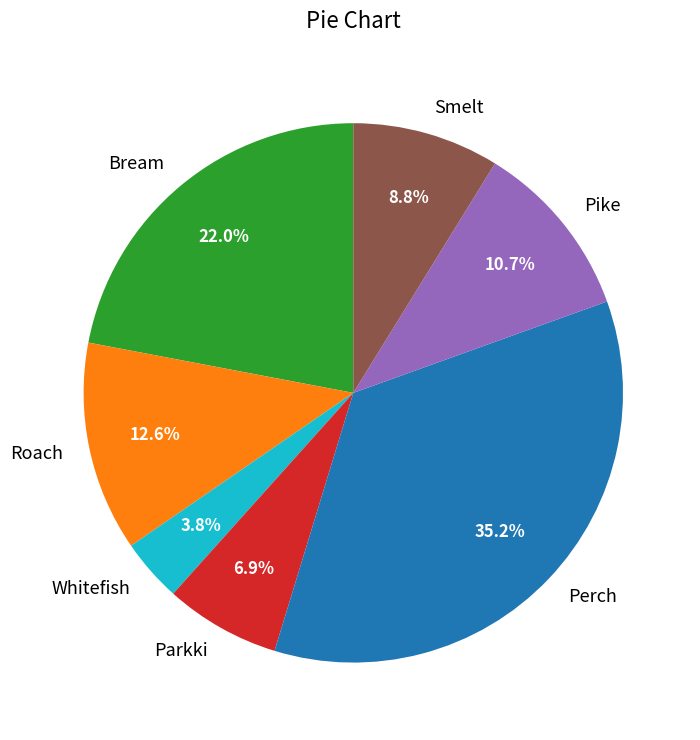

How many slices are in this pie chart?

7